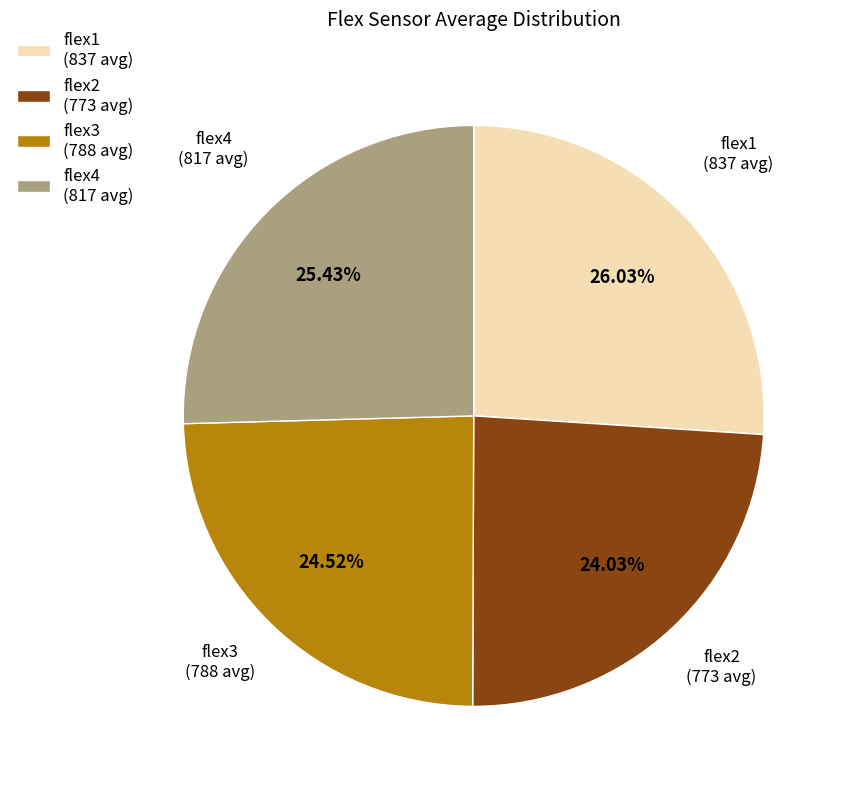

Which has a higher value, flex4 or flex2?

flex4